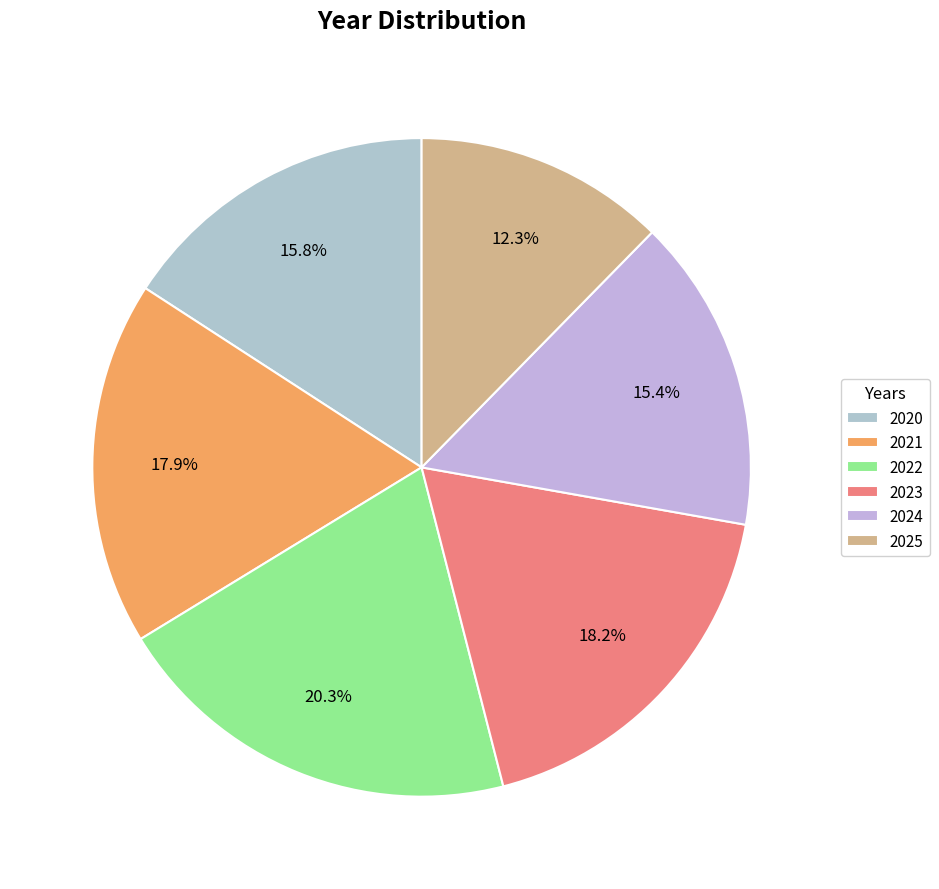

How many segments does this pie chart have?

6